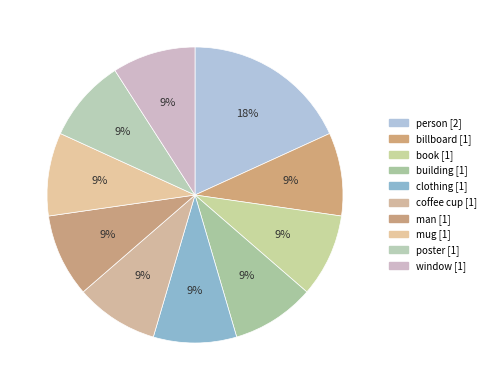

How many slices are in this pie chart?

10